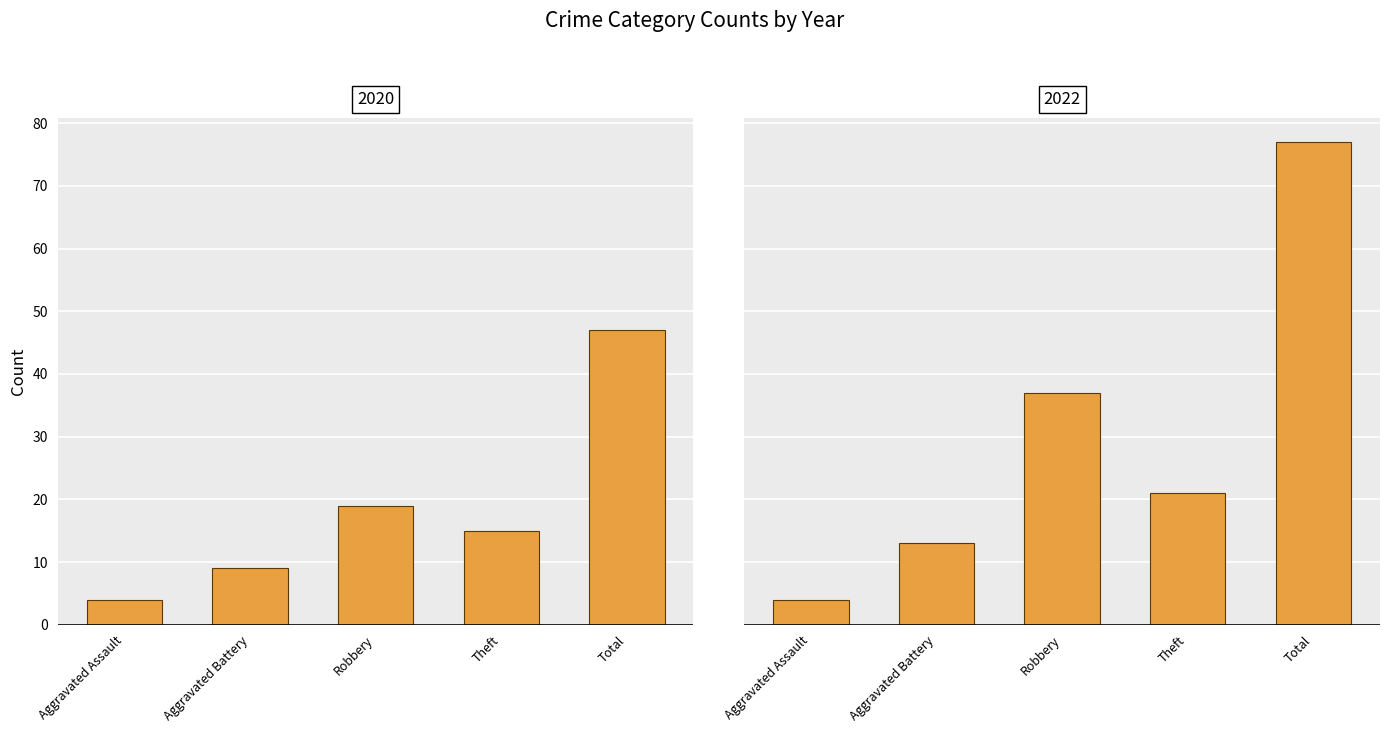

Is it true that 2020 equals 15 at Theft?

True